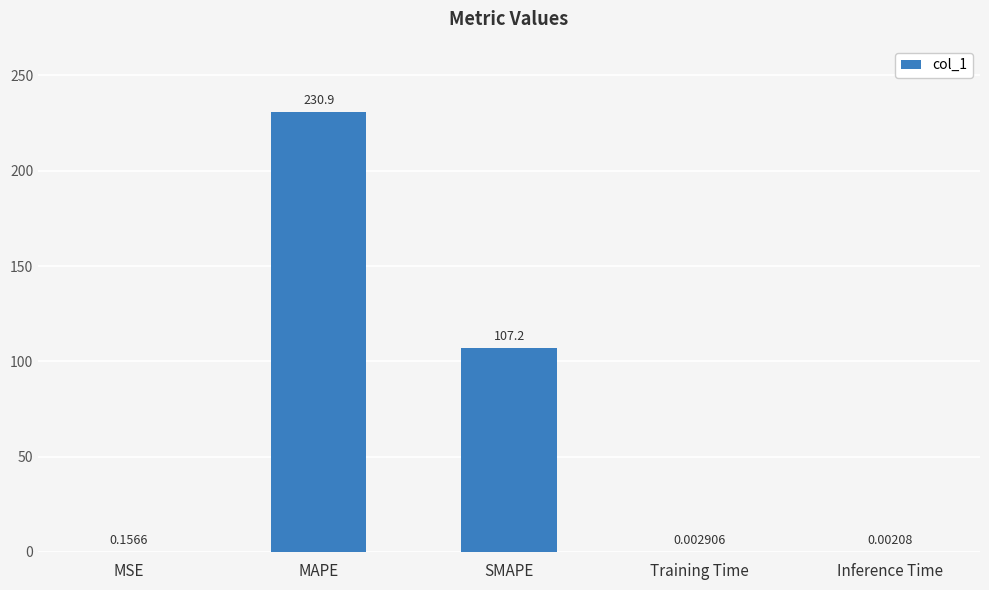

Which label corresponds to the largest value in the chart?

MAPE